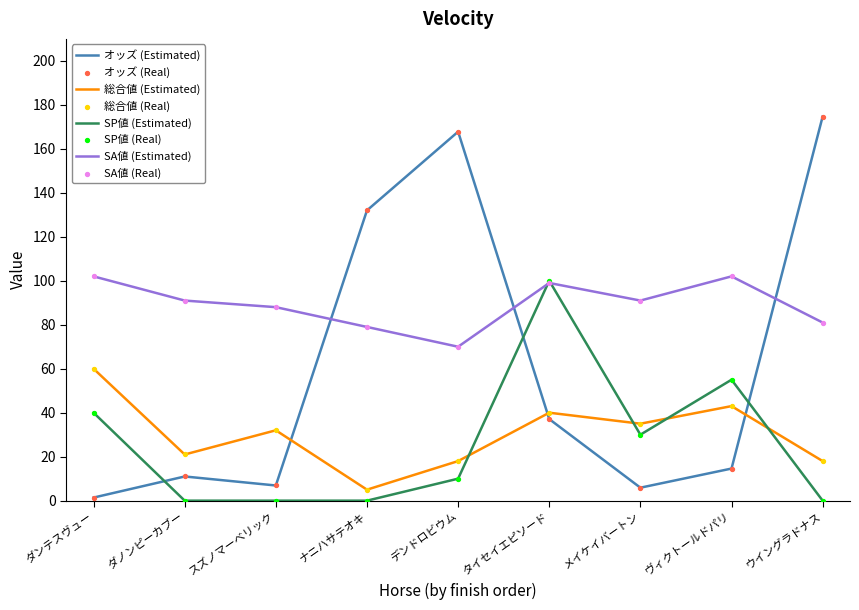

What is the total value across all series at ダノンピーカブー?

123.0